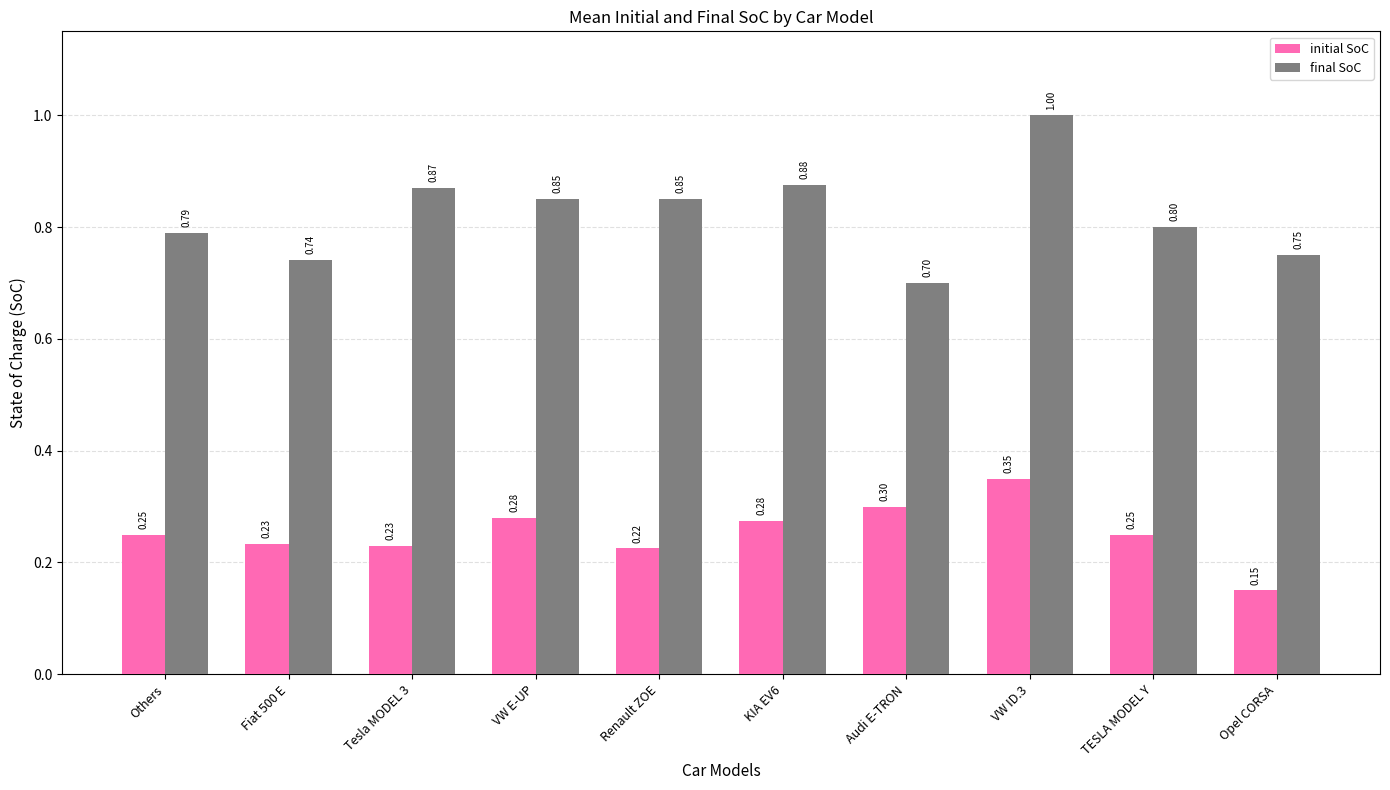

Rank the series at KIA EV6 from lowest to highest value.

initial SoC, final SoC